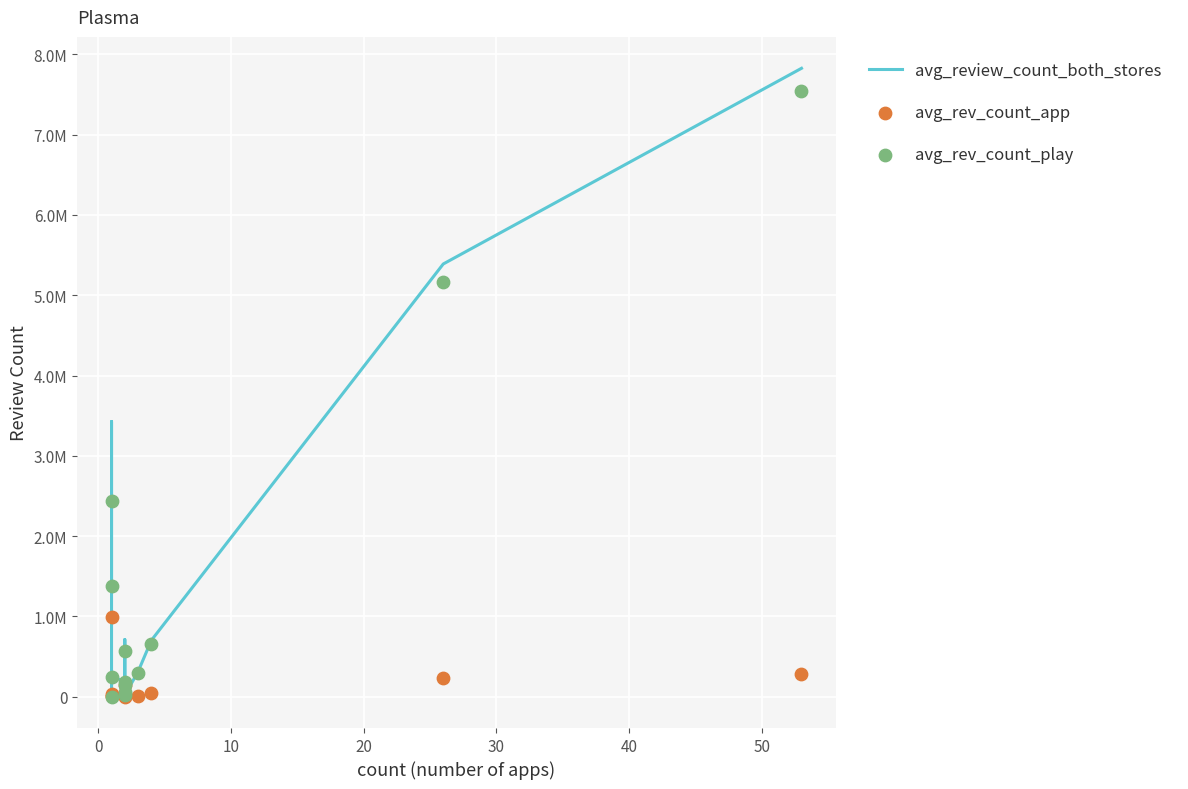

Which series has the widest spread of Y values?

avg_review_count_both_stores